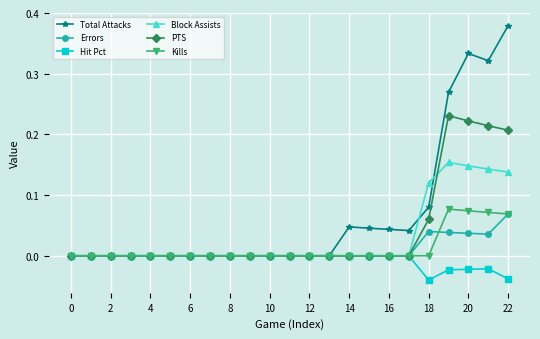

True or false: PTS has more than 0 interior local peaks.

True